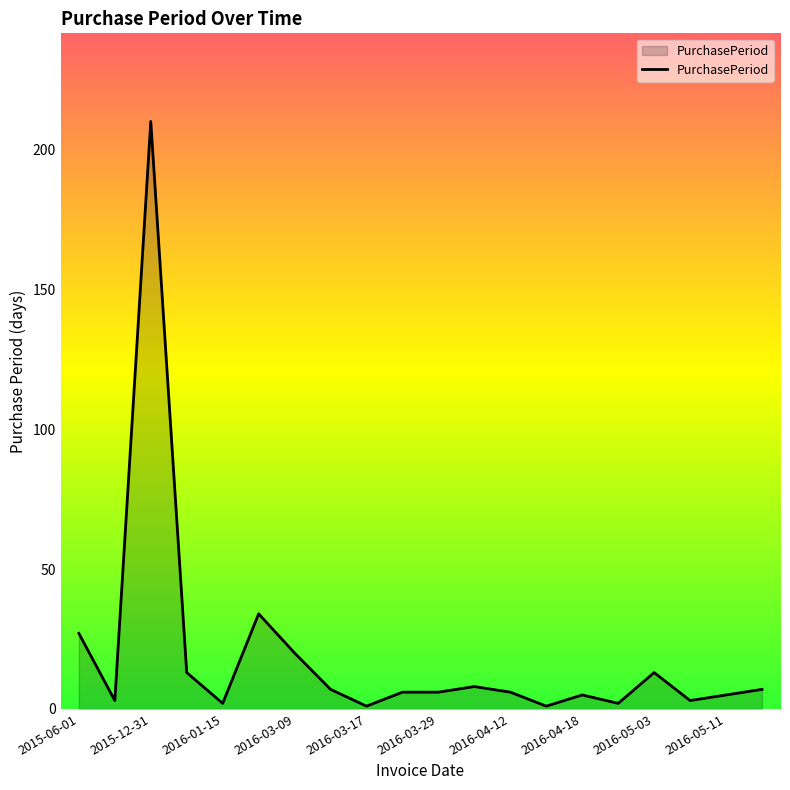

What is the difference between the maximum and minimum values?

209